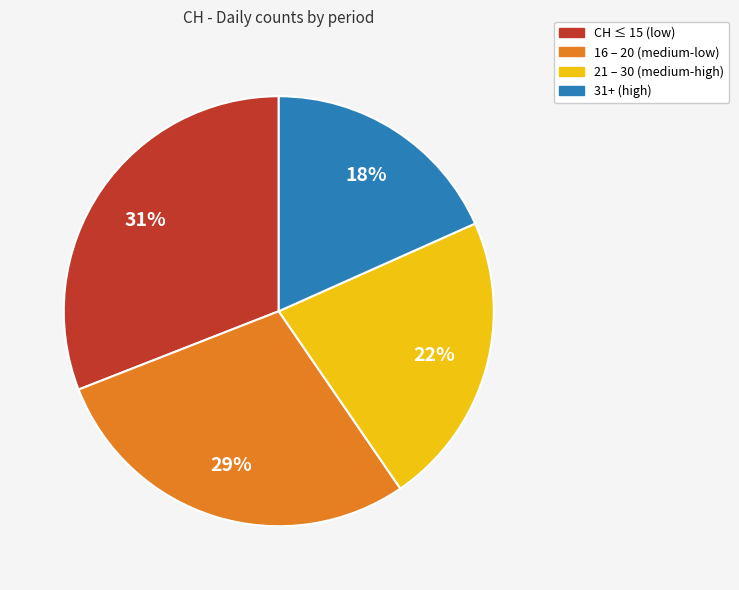

To the nearest percent, what percentage of the pie is 16 – 20 (medium-low)?

29%